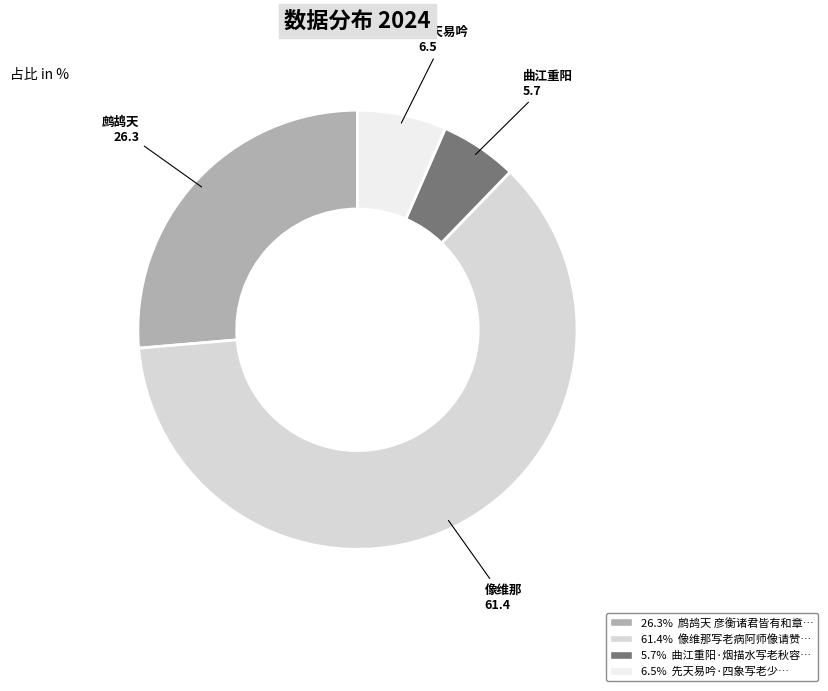

How many slices are in this pie chart?

4